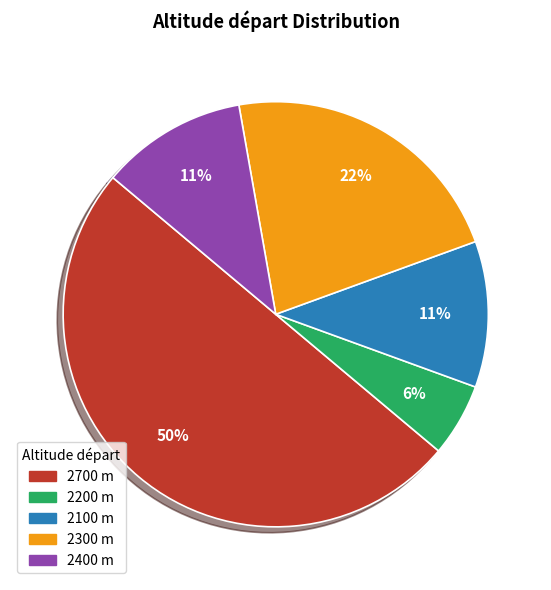

Between 2200 m and 2300 m, which is larger?

2300 m